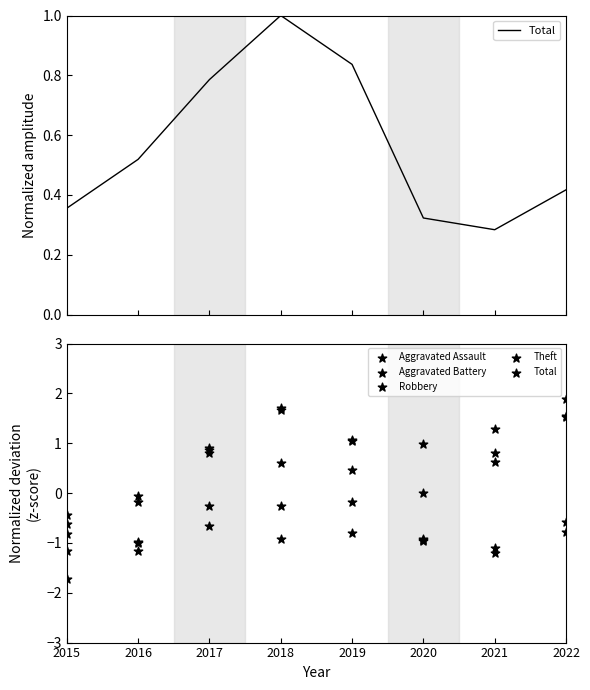

At which category is the sum across all series the highest?

2022